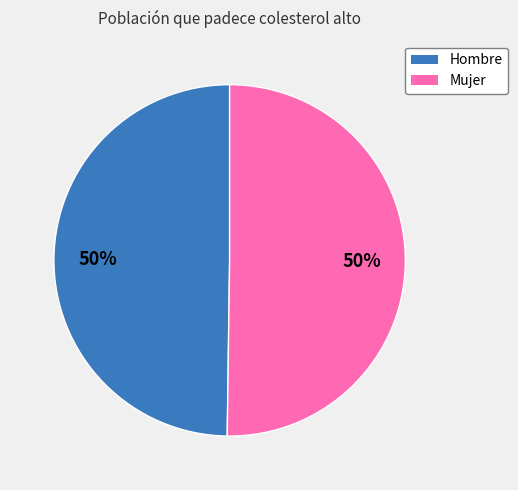

To the nearest percent, what portion does Hombre represent?

50%